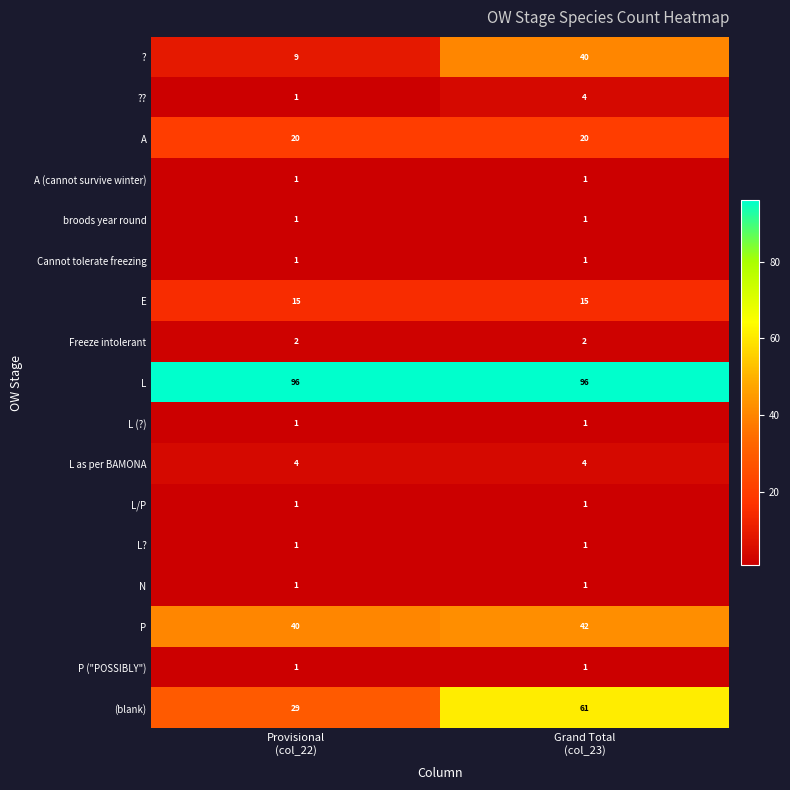

What is the maximum value shown in the chart?

96